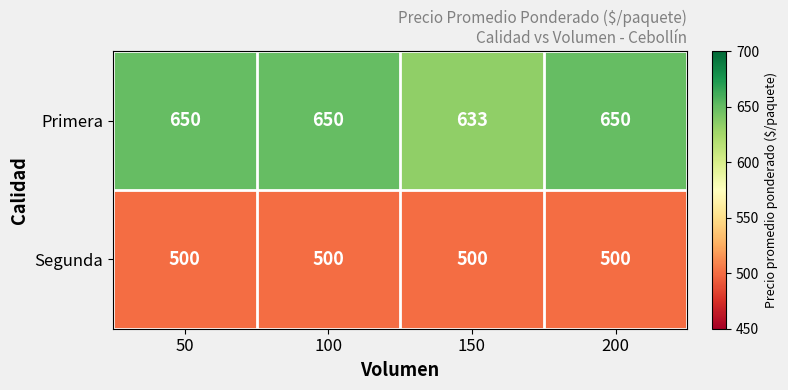

What is the sum of all Primera values?

2583